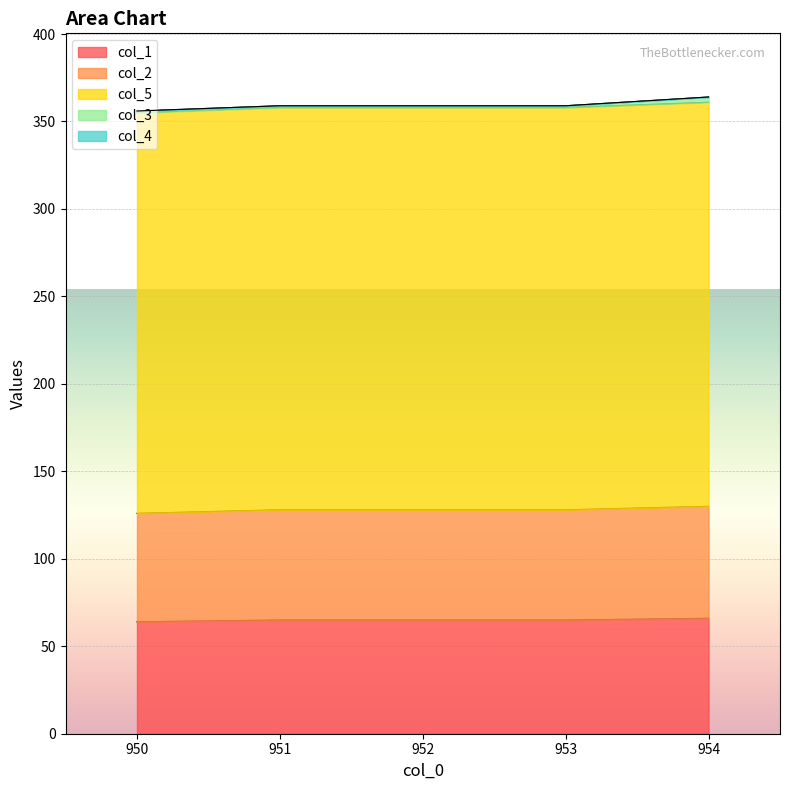

True or false: col_2 and col_5 cross at least once.

False